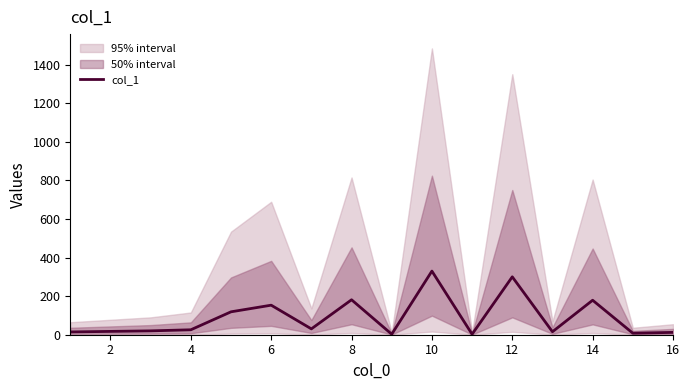

What is the difference between the maximum and second lowest values?

327.0